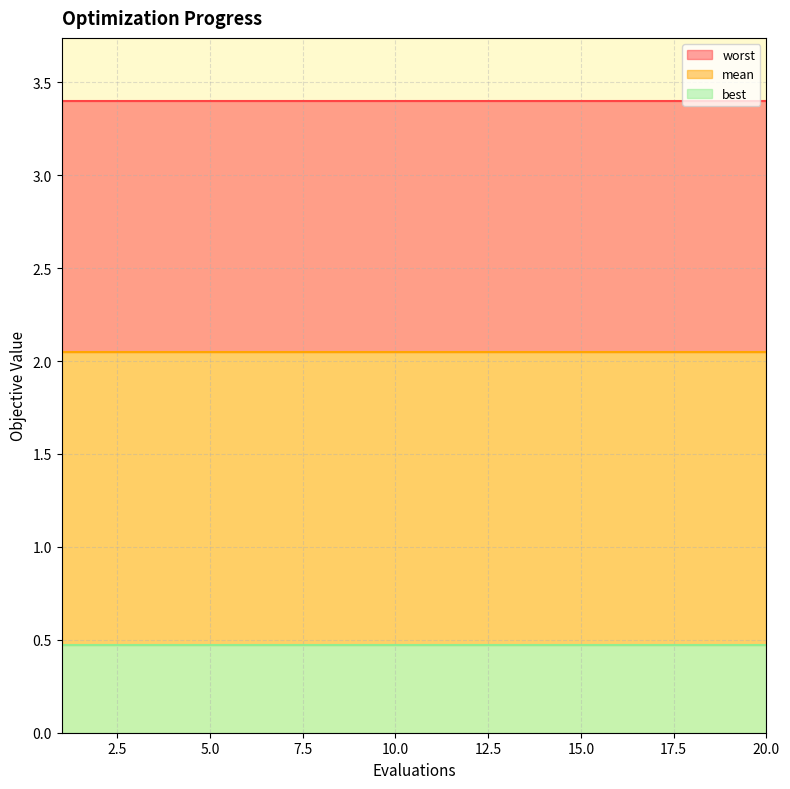

True or false: mean and worst intersect in this chart.

False